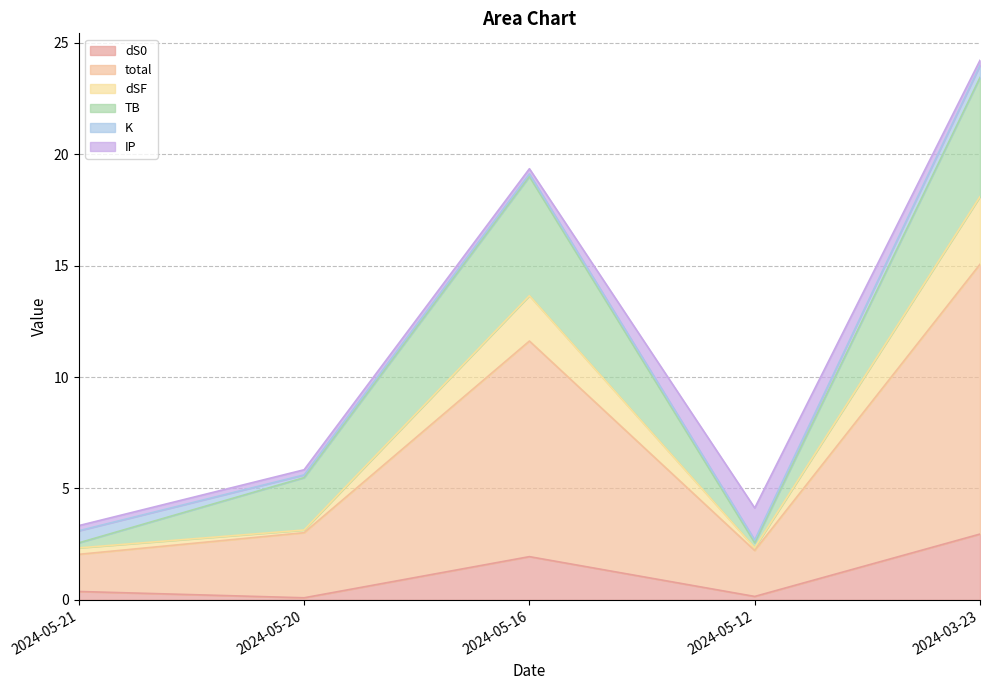

What is the label of the 4th point from the right?

2024-05-20